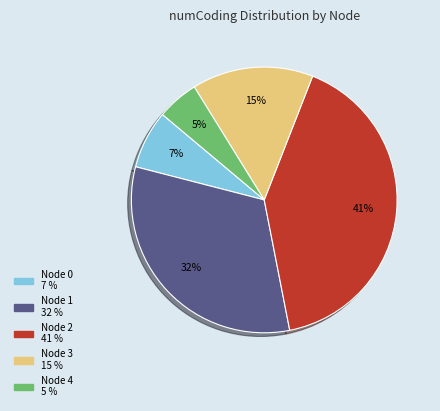

To the nearest percent, what is the difference between the largest and smallest slice percentages?

36%